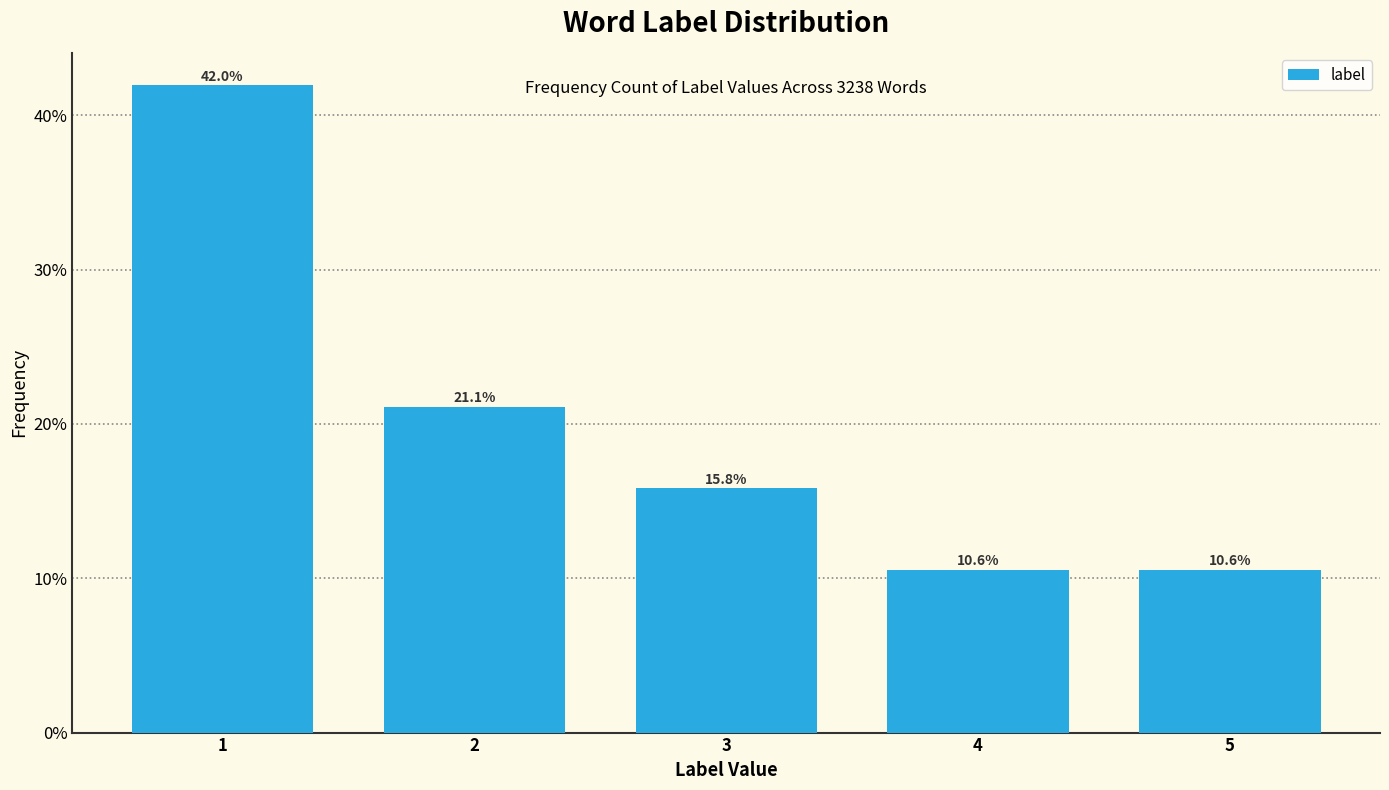

Reading left to right, transcribe all the data shown in this chart.

42.0	21.1	15.8	10.6	10.6